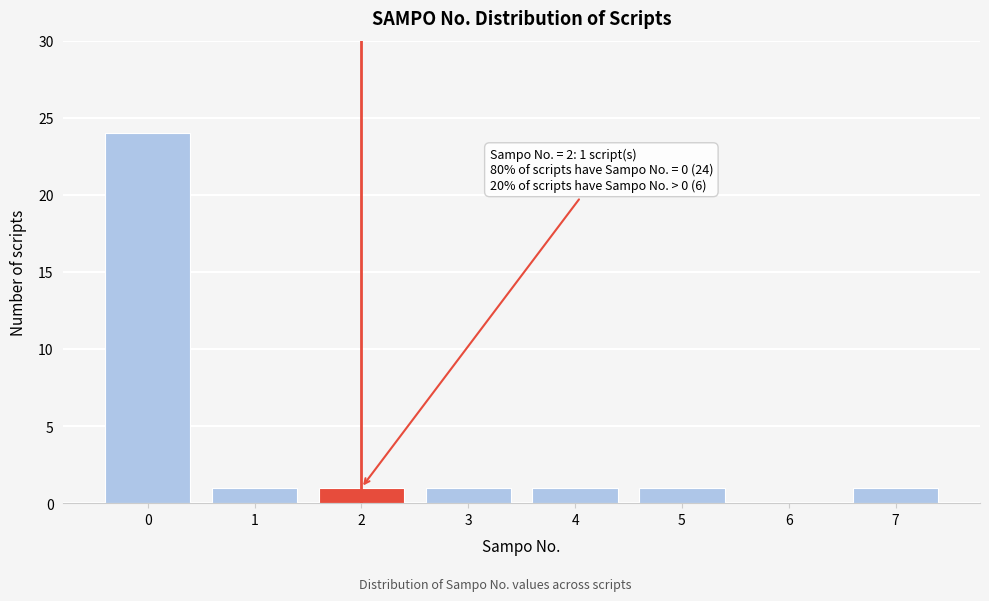

Over which range of the x-axis is the bar tallest?

-0.5 to 0.5